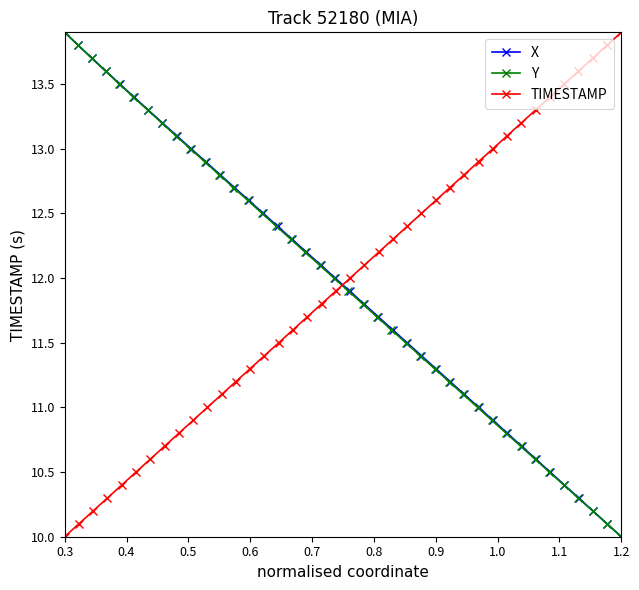

What is the maximum value for X?

13.9